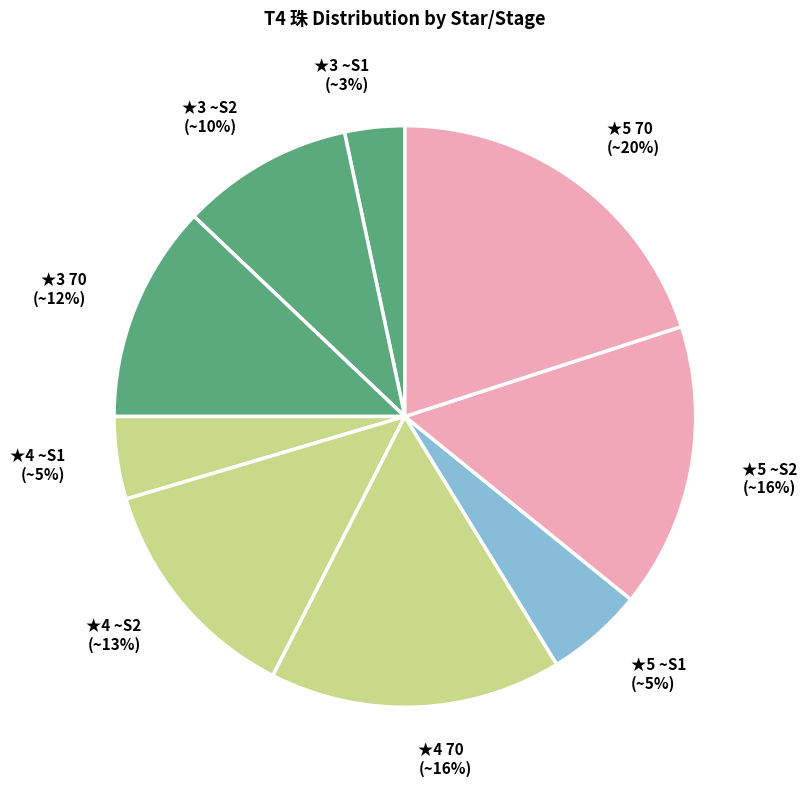

To the nearest percent, what is the difference between the ★4 ~S1 and ★5 ~S2 slice percentages?

11%